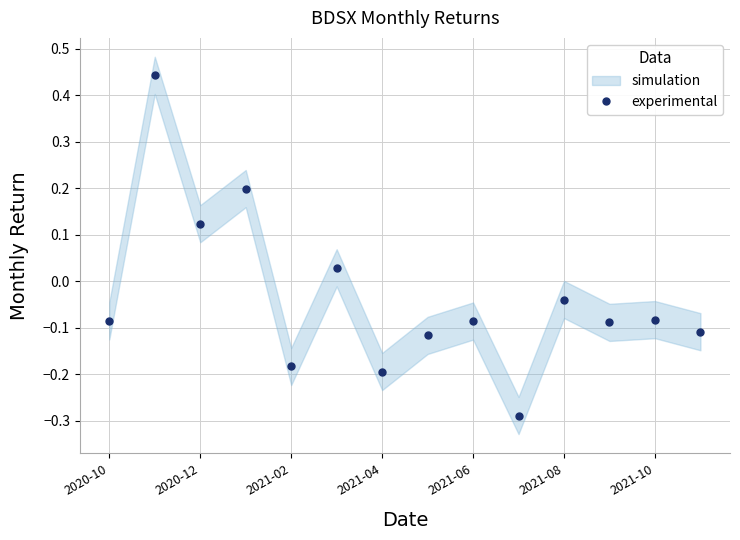

Where is the first local minimum for experimental?

2020-12